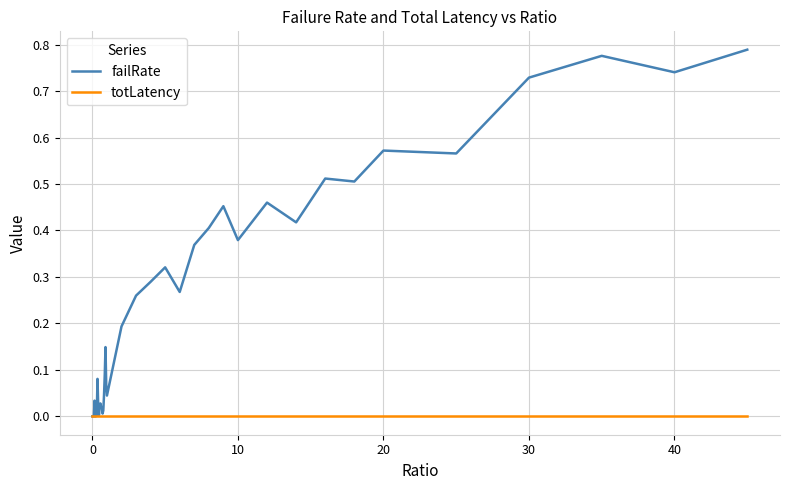

Which series has the largest range (max minus min)?

failRate